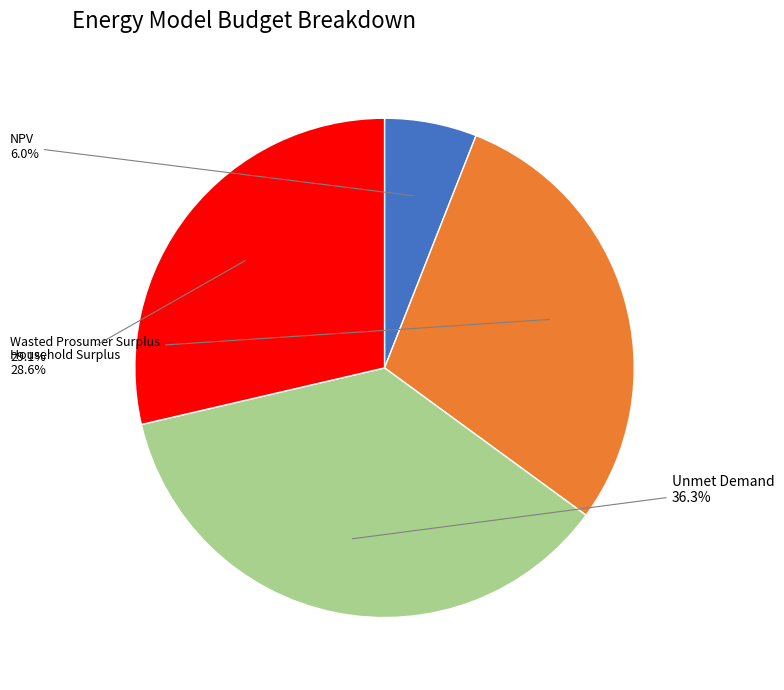

Is there any slice that represents more than half of the pie?

No